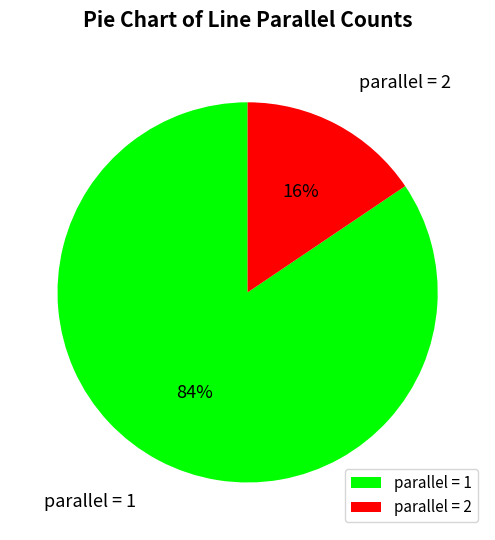

What is the smallest slice in the pie chart?

parallel = 2